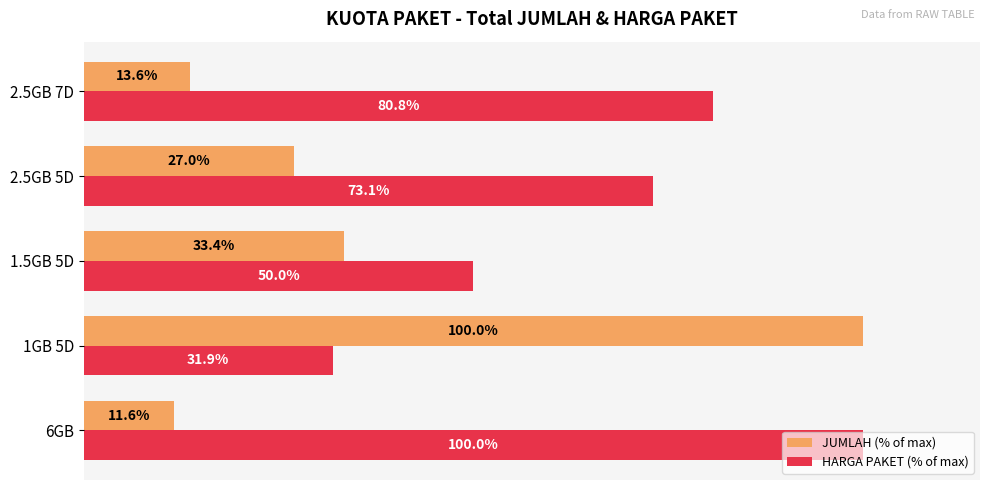

At which category is the sum across all series the highest?

1GB 5D